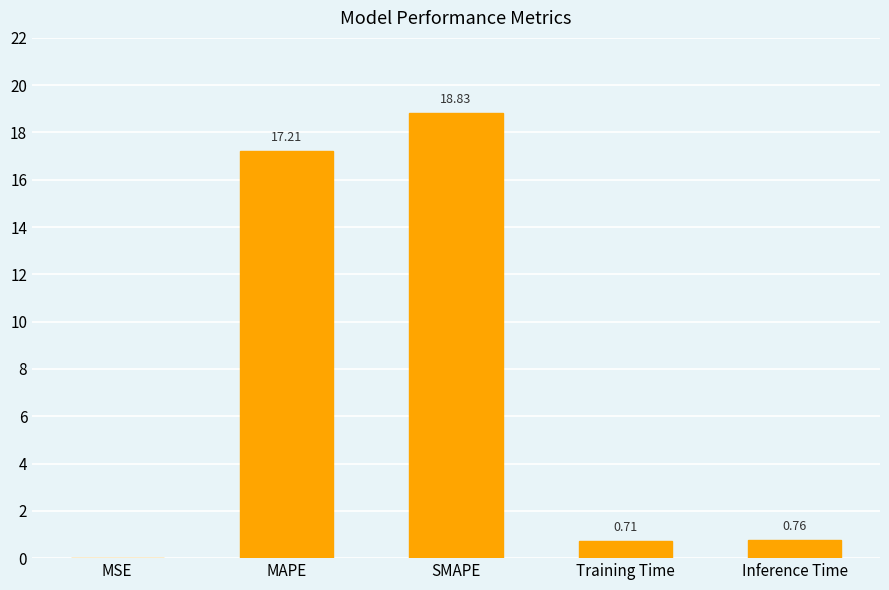

Which category has the highest value across all series?

SMAPE